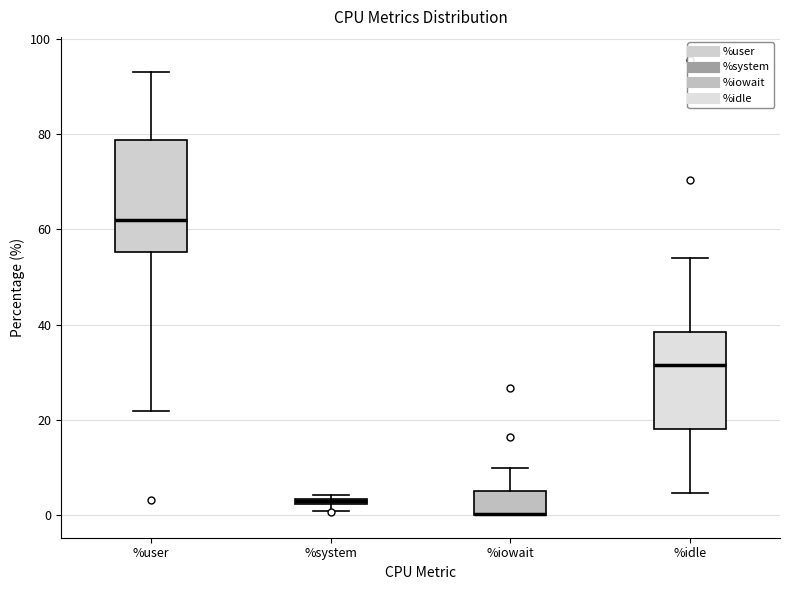

Where is the upper edge of the box for %iowait on the y-axis? The values are not printed on the chart, so give them approximately, as read against the axis.

4